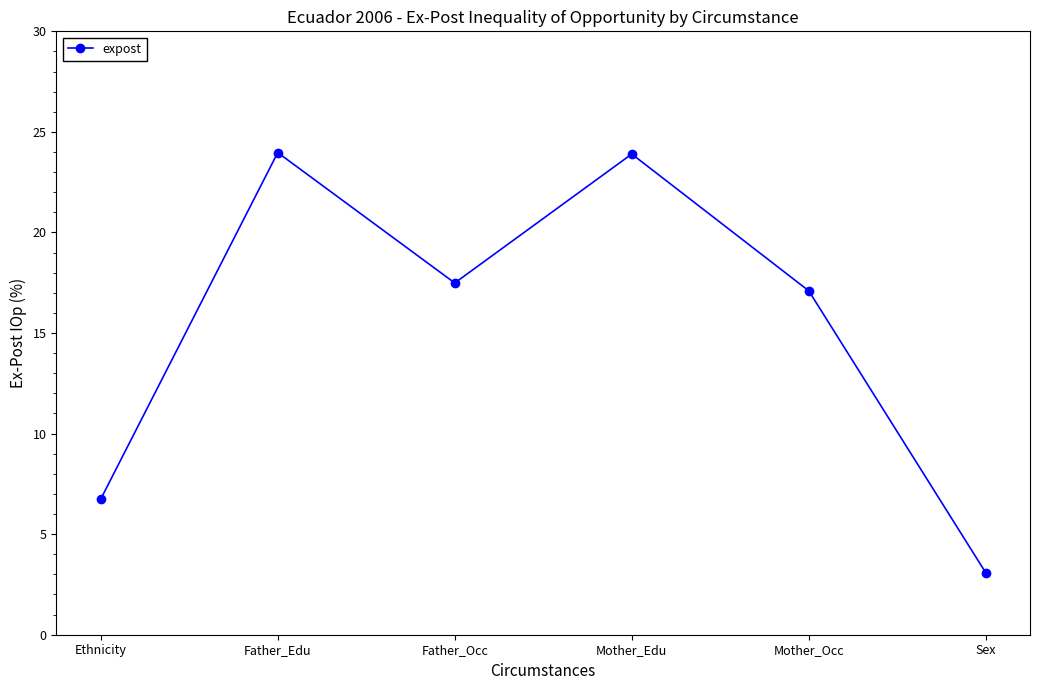

What is the difference between the values at Mother_Edu and Ethnicity?

17.2